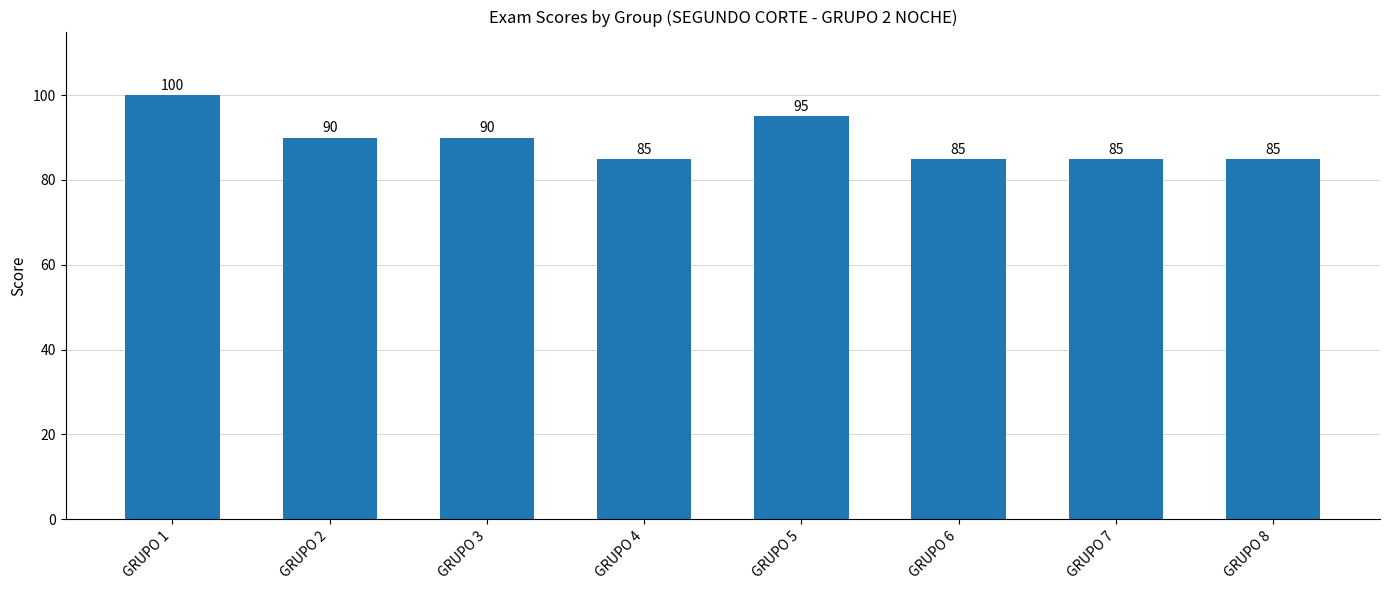

Where does the data first go above 90?

GRUPO 1